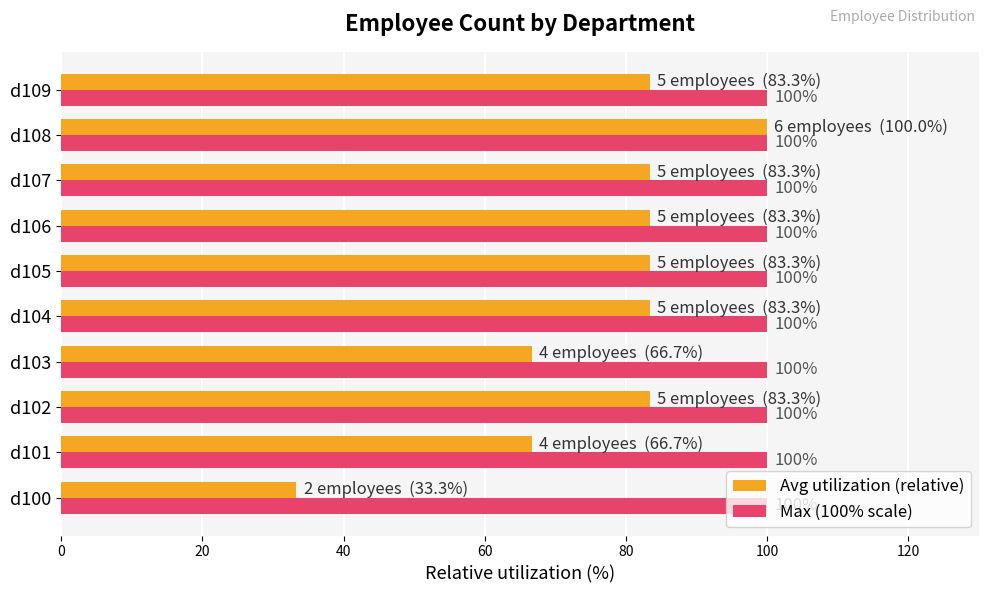

What is the sum of the Max (100% scale) values at d105 and d104?

200.0